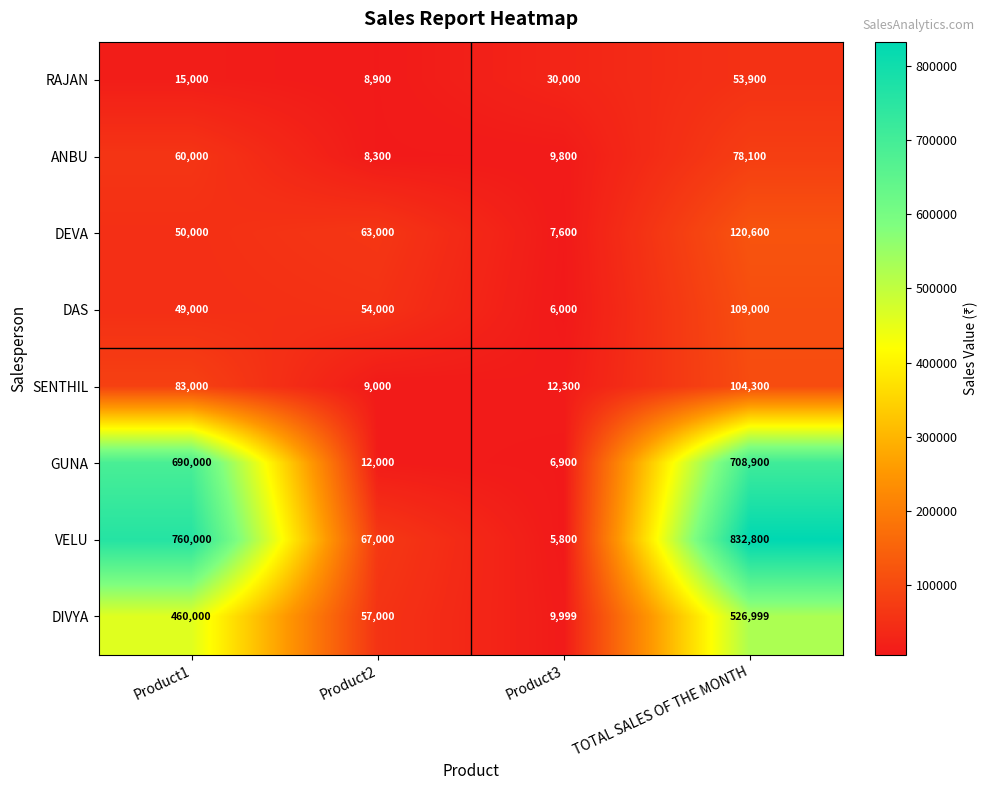

Is it true that GUNA equals 708900 at TOTAL SALES OF THE MONTH?

True